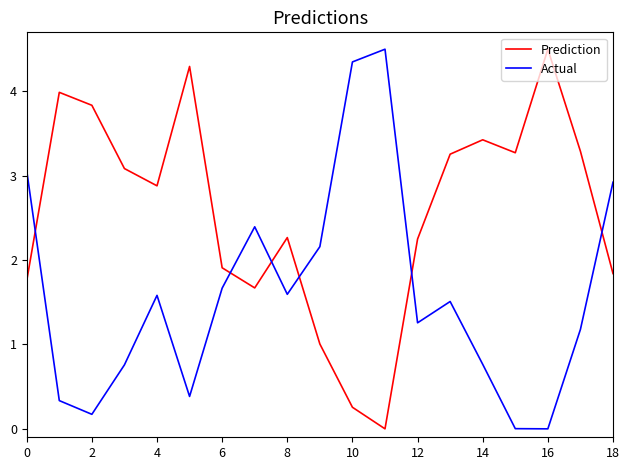

In Prediction, how many points are lower than both neighbors (excluding endpoints)?

4